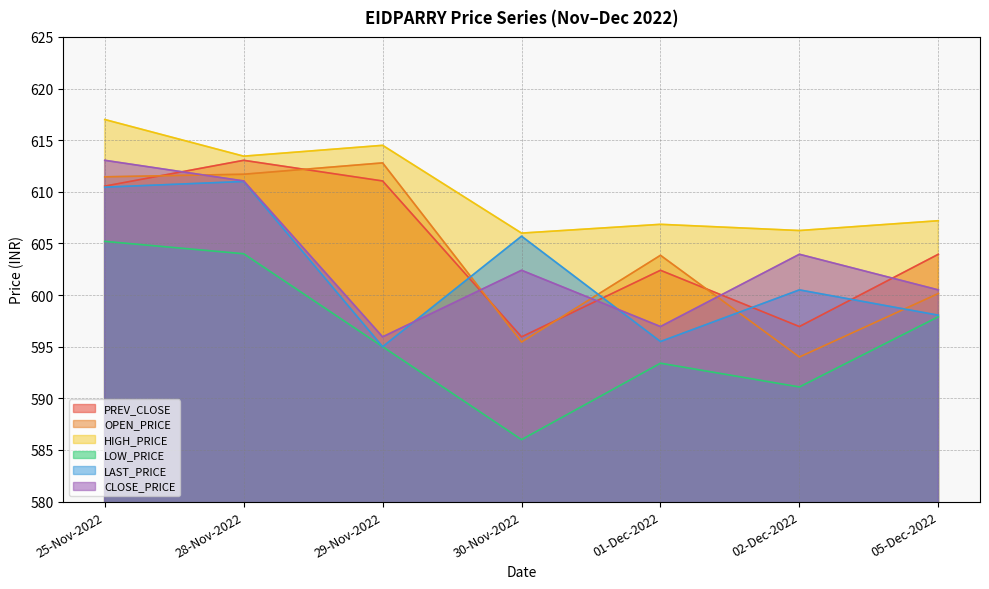

What is the total value across all series at 28-Nov-2022?

3664.2